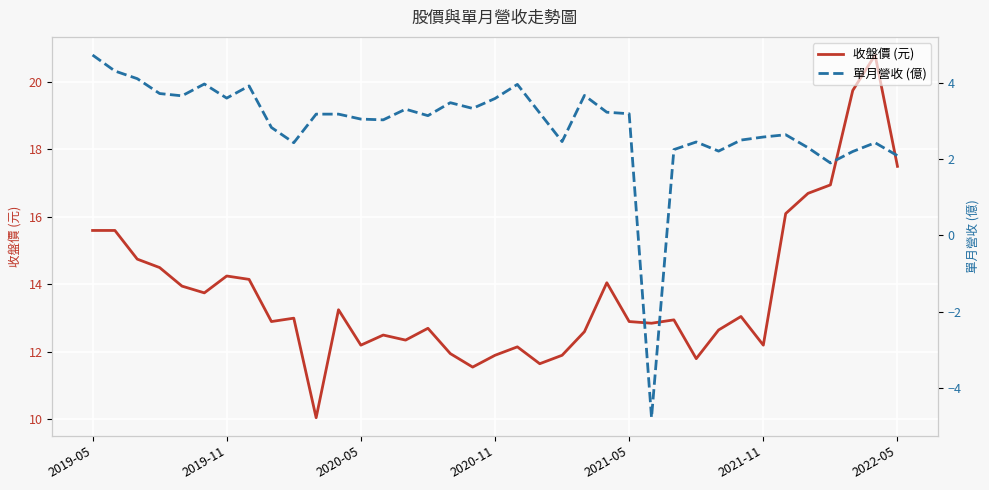

In 單月營收 (億), how many points are lower than both neighbors (excluding endpoints)?

10